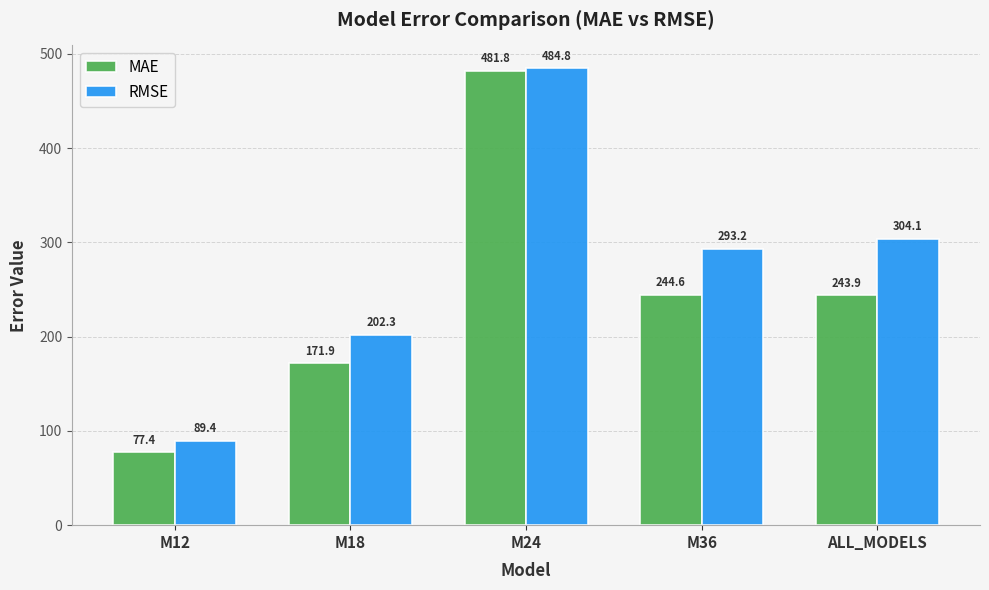

At how many categories does at least one series exceed 338?

1